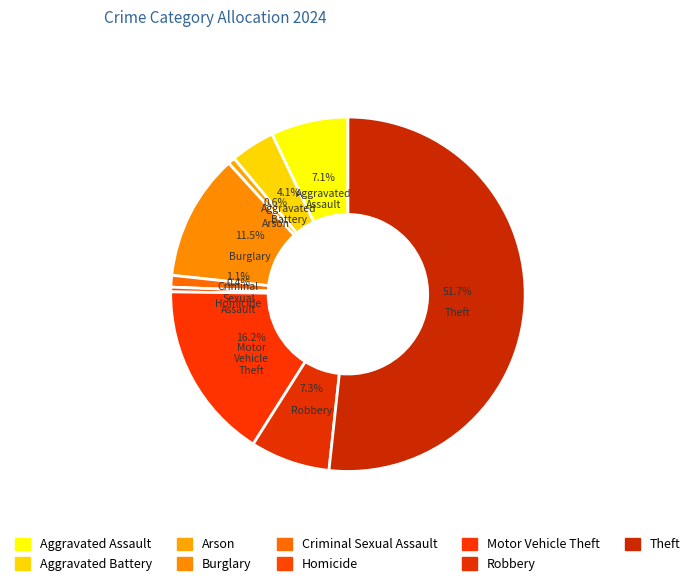

What percentage is the Motor Vehicle Theft slice, to the nearest percent?

16%